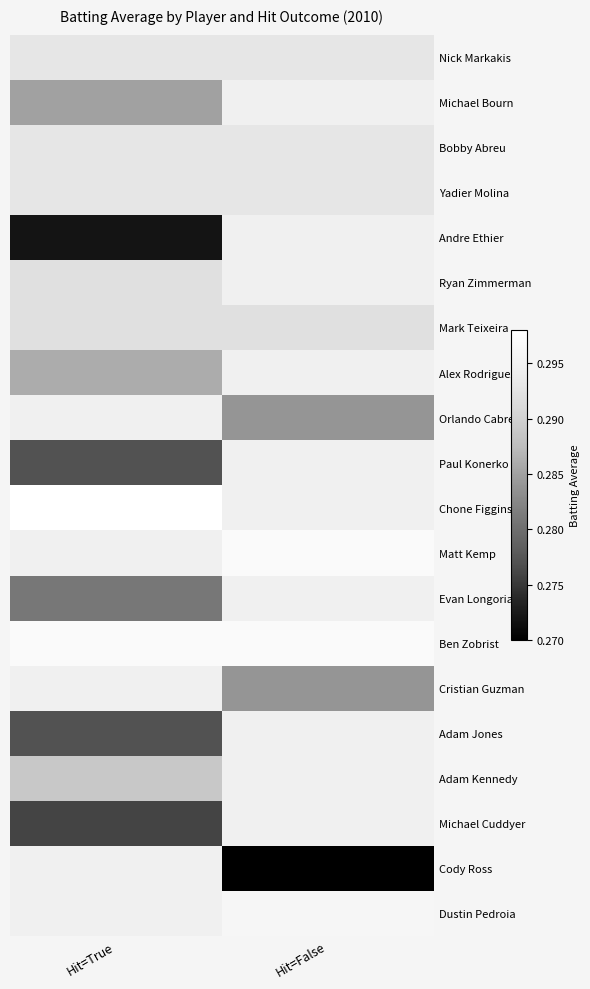

Is the value of Michael Bourn at Hit=True greater than the value of Adam Kennedy at Hit=False?

No